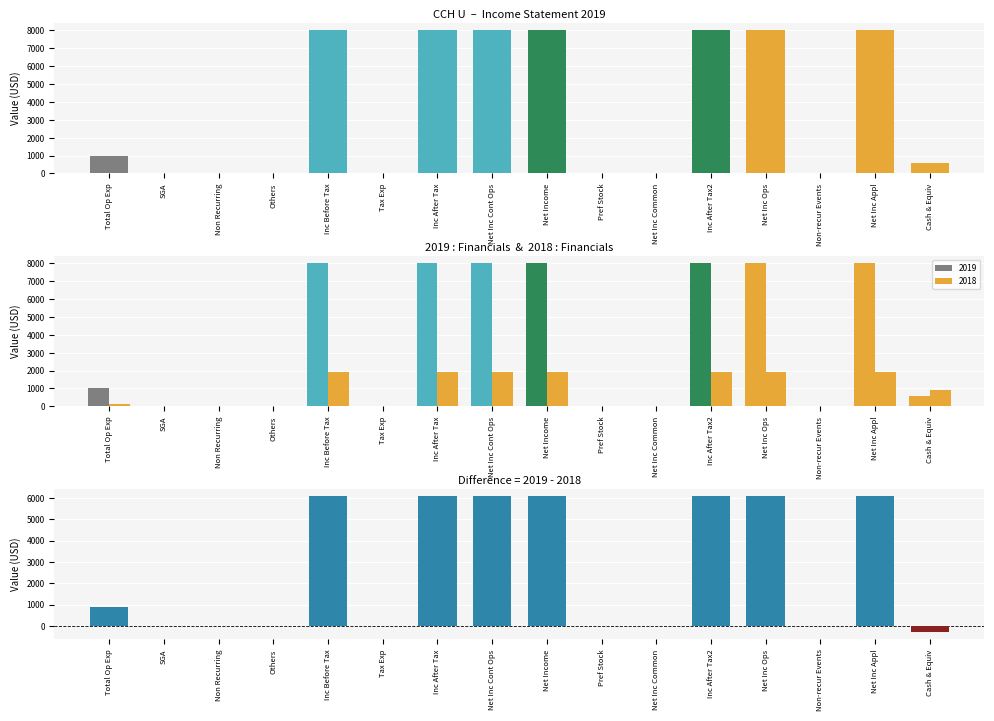

How many data points does each series have?

16